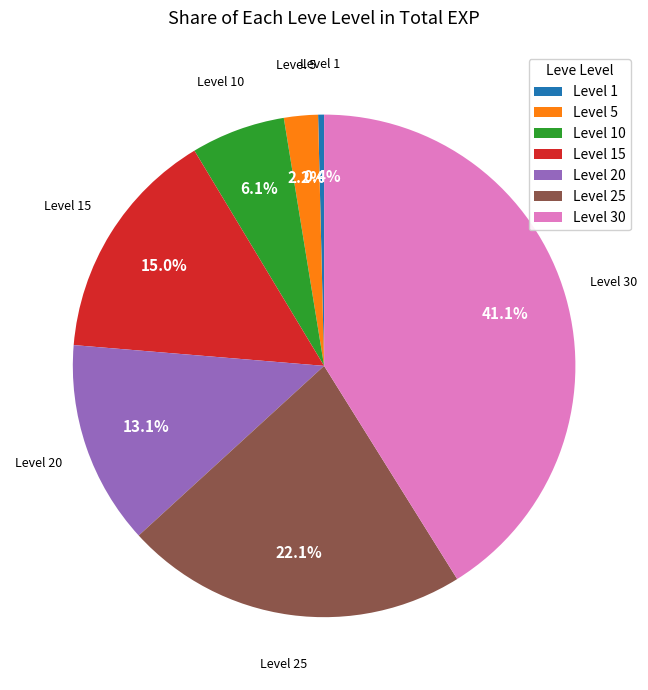

To the nearest percent, what is the average slice percentage?

14%